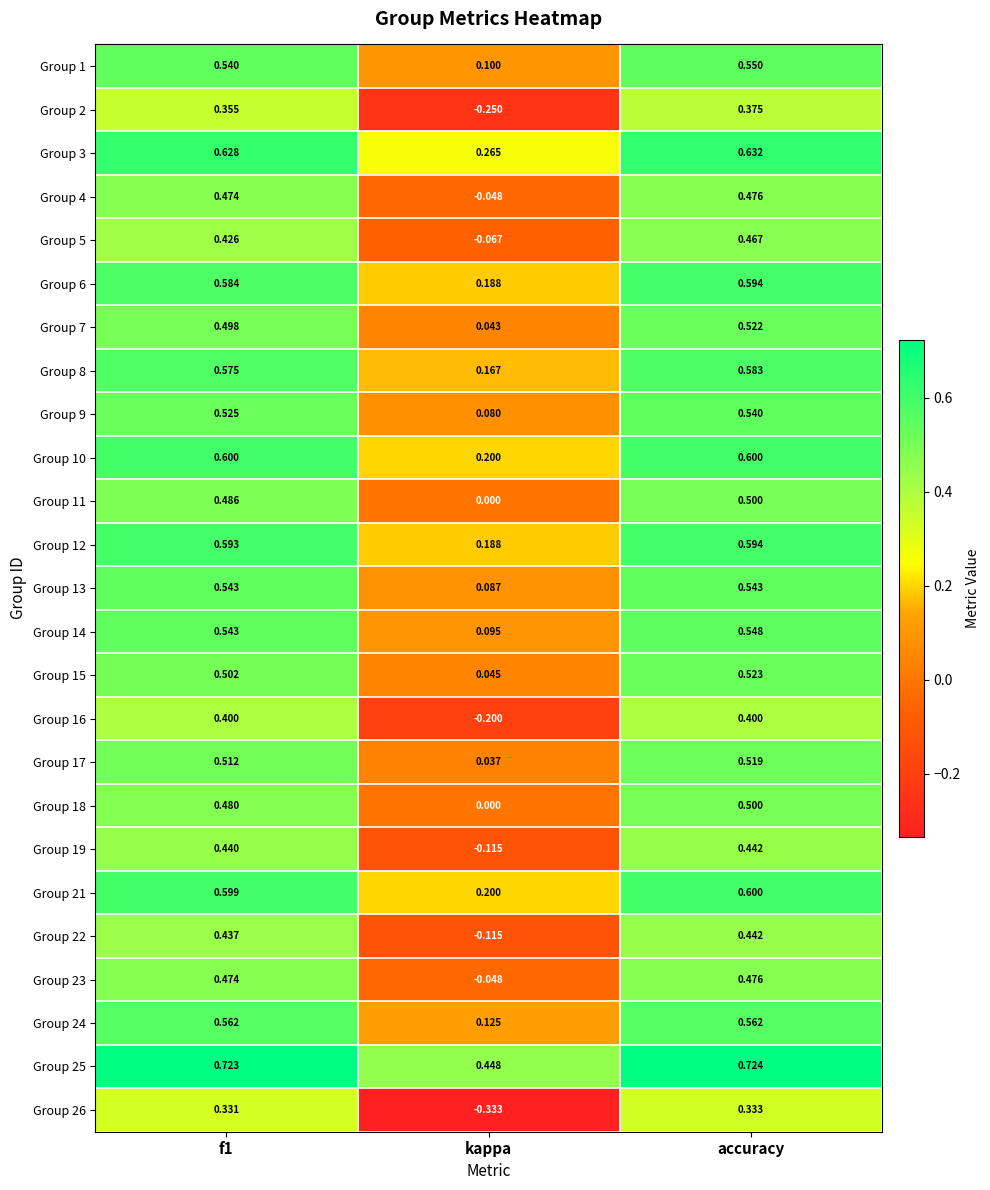

At which category is the sum across all series the highest?

accuracy